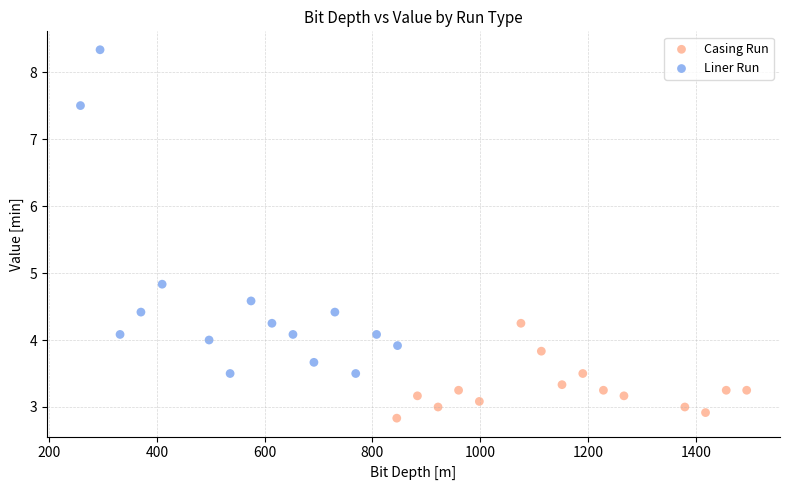

Which series contains the lowest Y value?

Casing Run